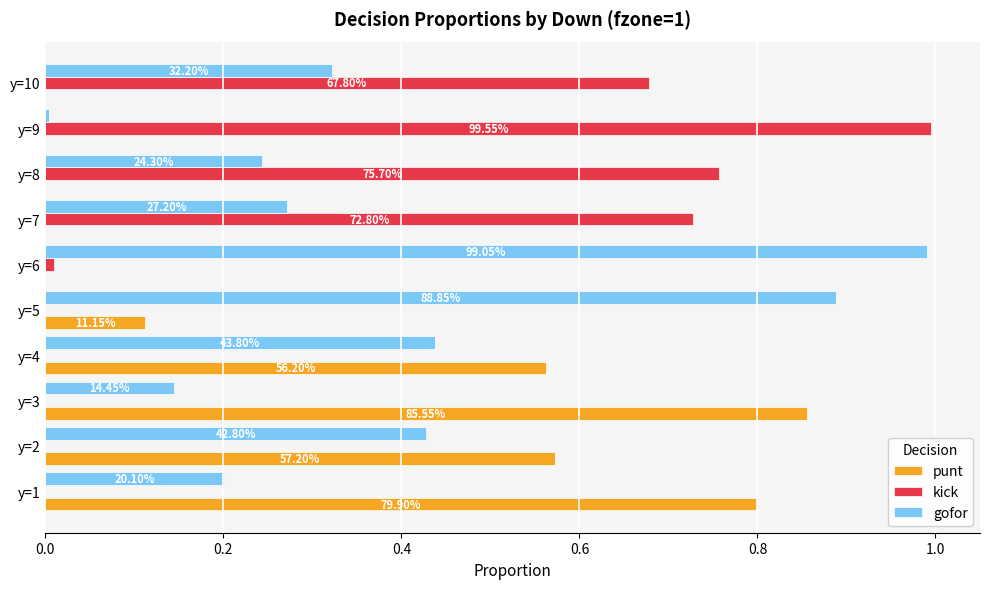

What is the value of the gofor bar at the 6th from the left?

1.0